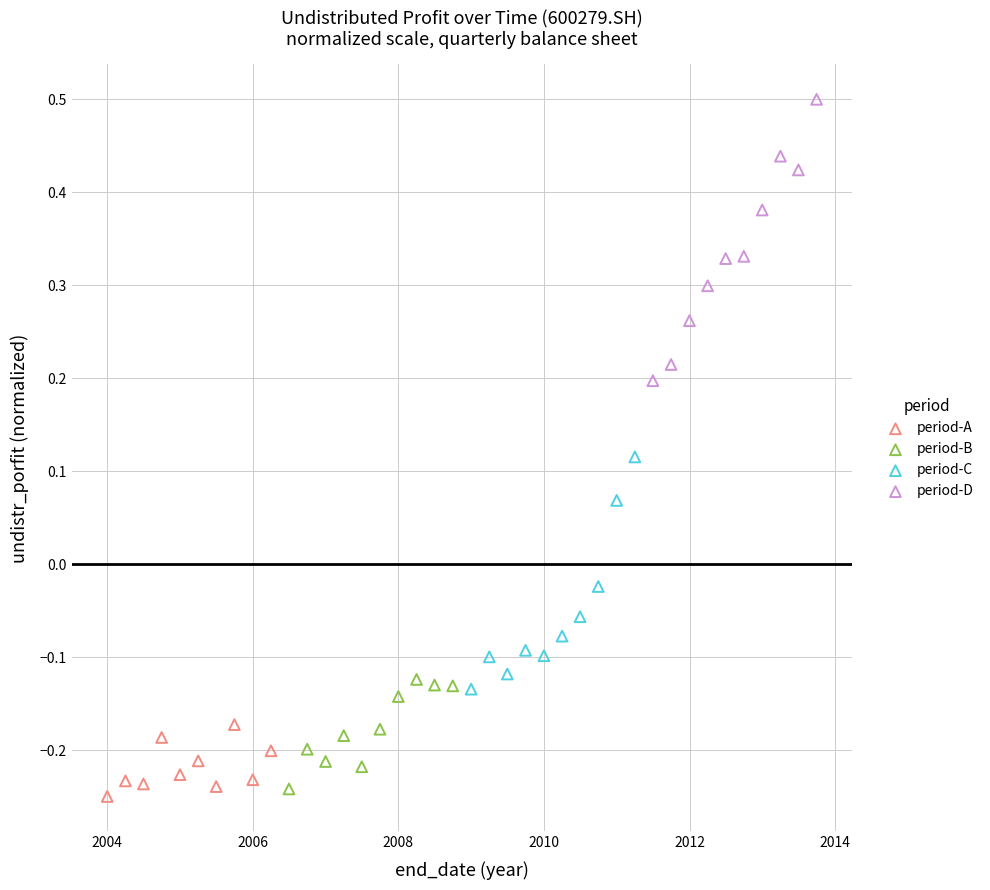

Which series contains the lowest Y value?

period-A